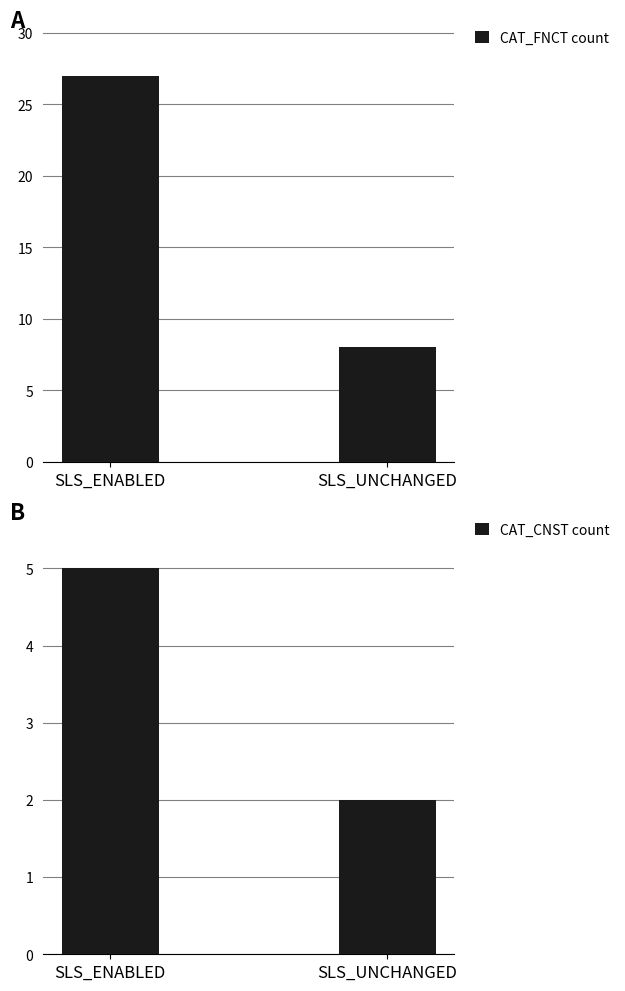

Rank the categories by CAT_FNCT count value from lowest to highest.

SLS_UNCHANGED, SLS_ENABLED